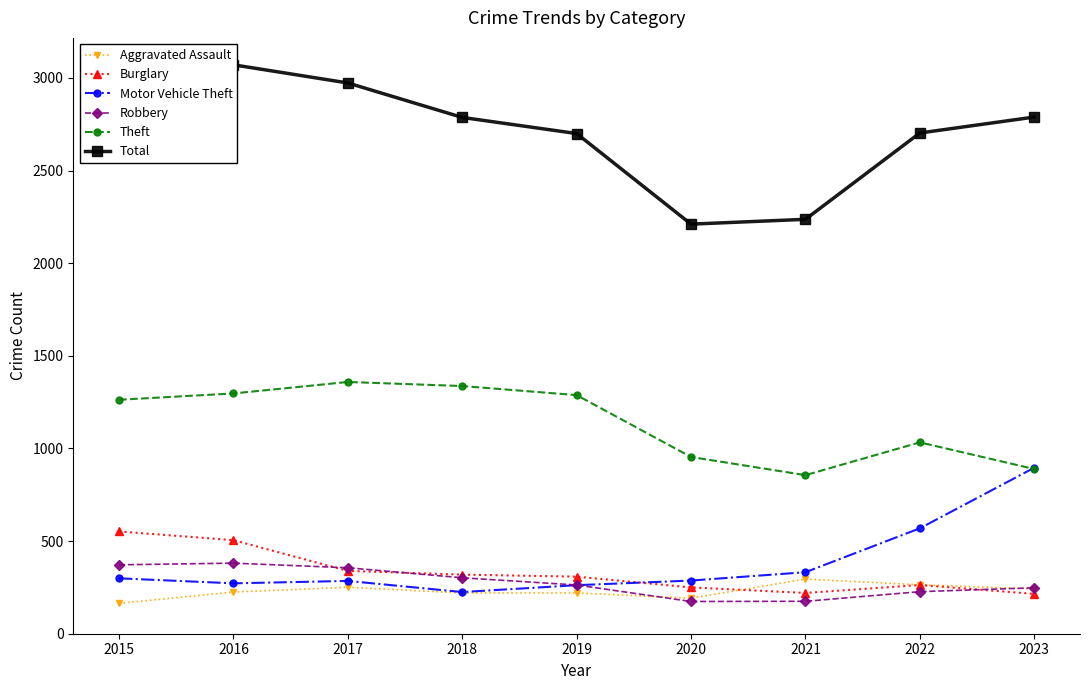

What is the maximum value for Total?

3071